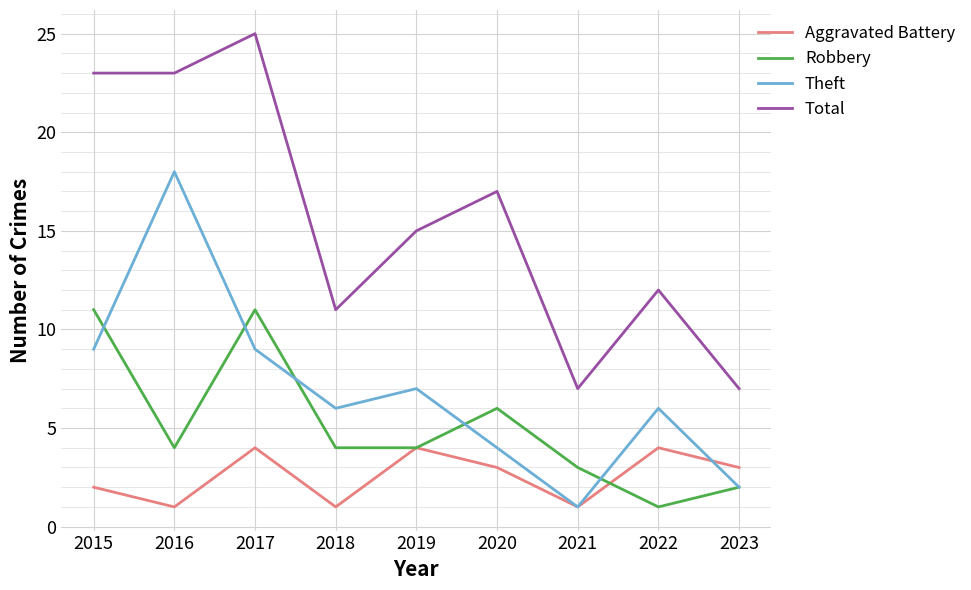

True or false: Total and Theft intersect in this chart.

False